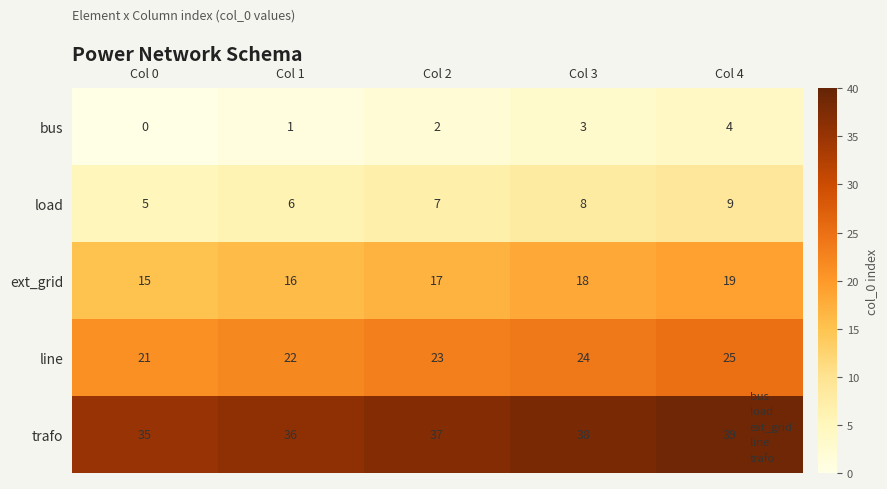

List the labels in order of line value, largest first.

Col 4, Col 3, Col 2, Col 1, Col 0